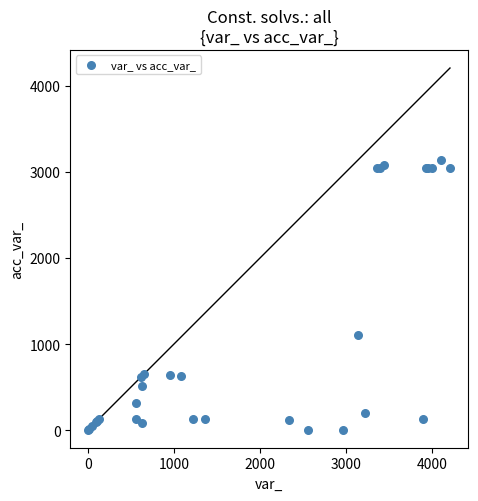

What Y value in the scatter plot is closest to 1573?

1108